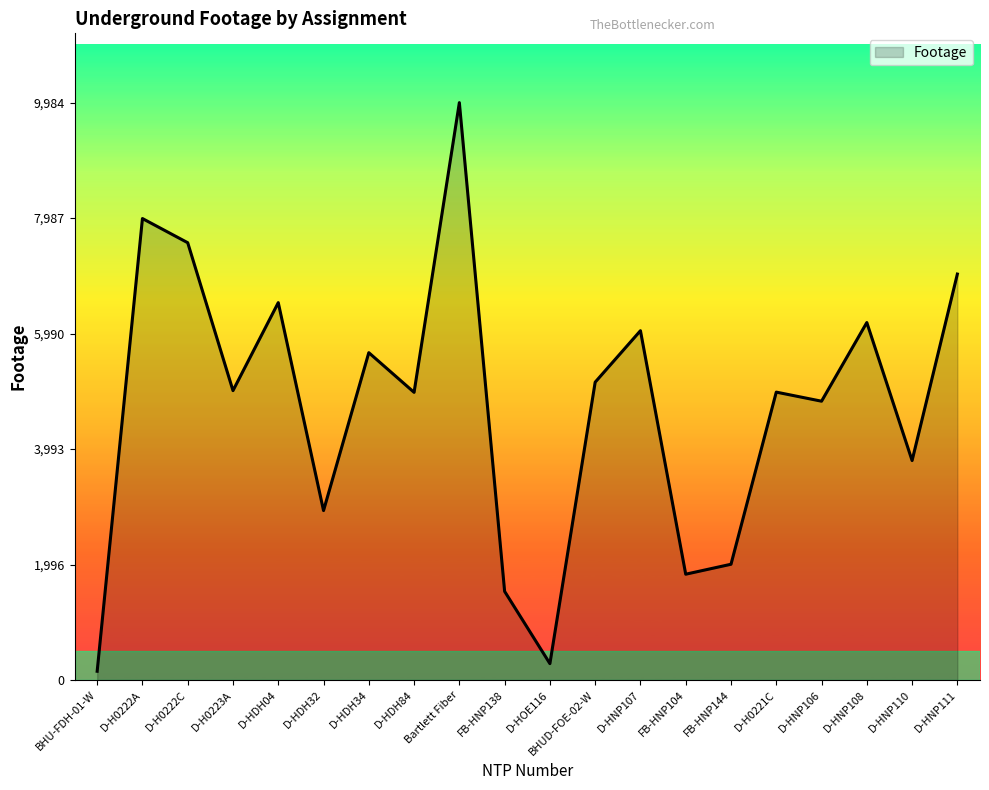

At which category does the chart reach its peak across all series?

Bartlett Fiber